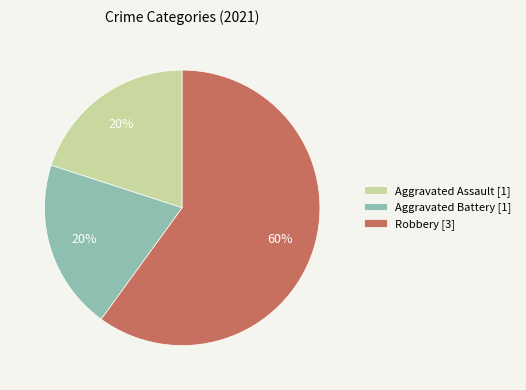

Combined, do Robbery [3] and Aggravated Assault [1] account for over 50%?

Yes